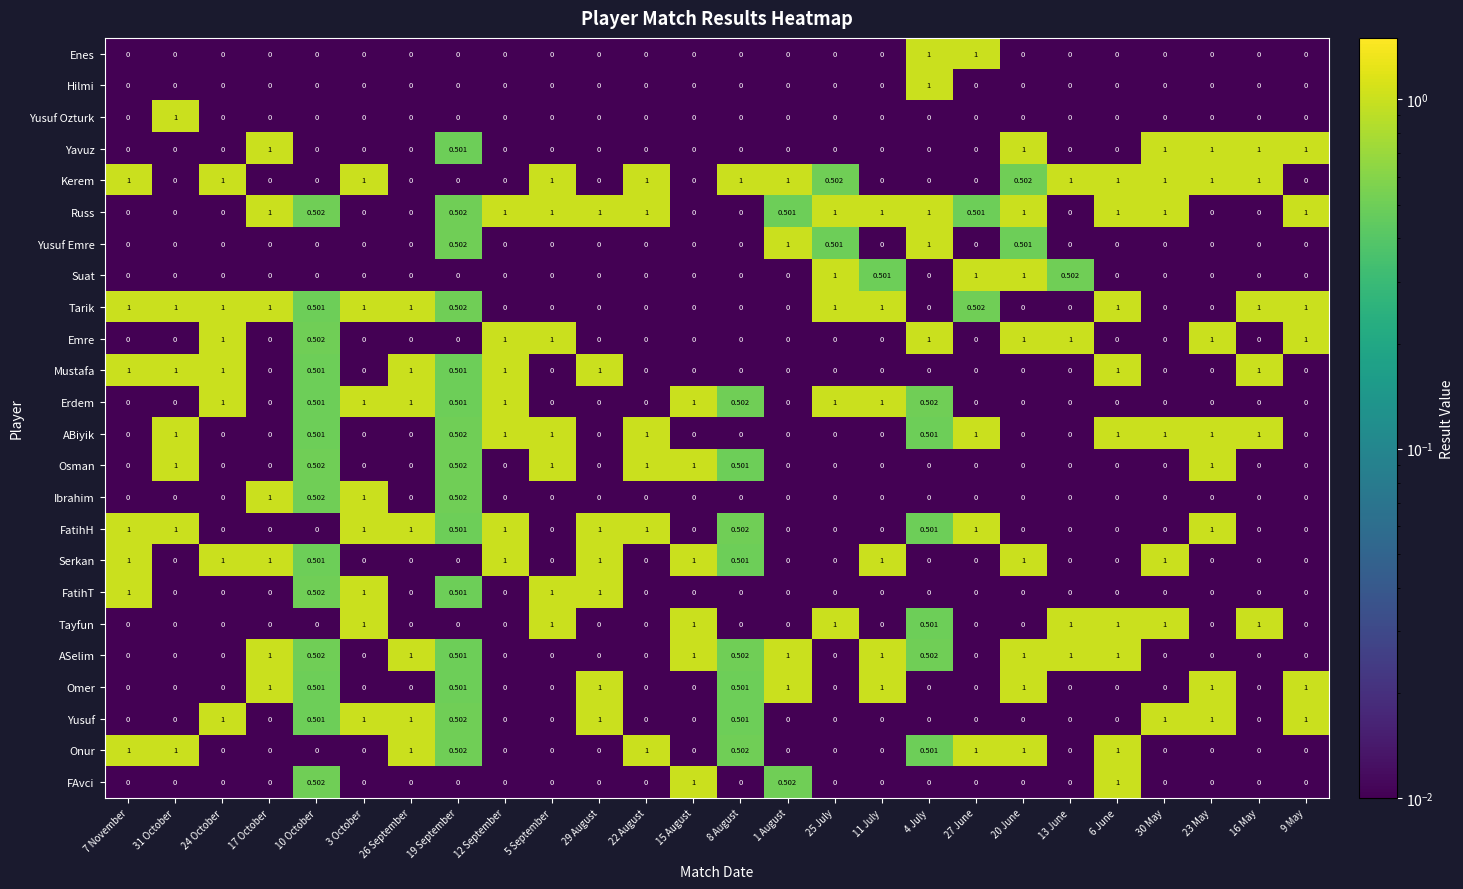

At which category is the sum across all series the highest?

20 June